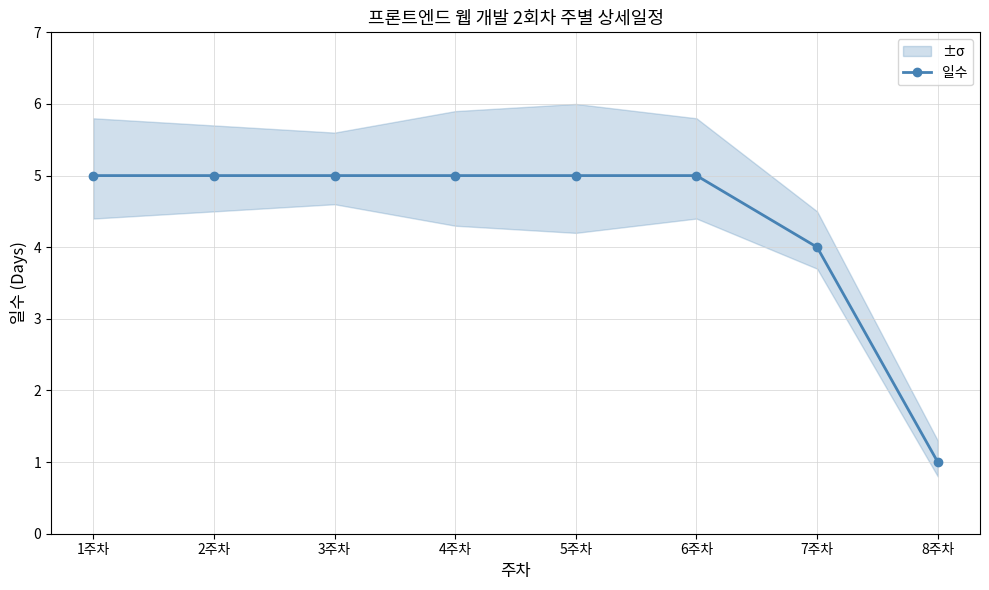

Rank the categories by value from lowest to highest.

8주차, 7주차, 1주차, 2주차, 3주차, 4주차, 5주차, 6주차